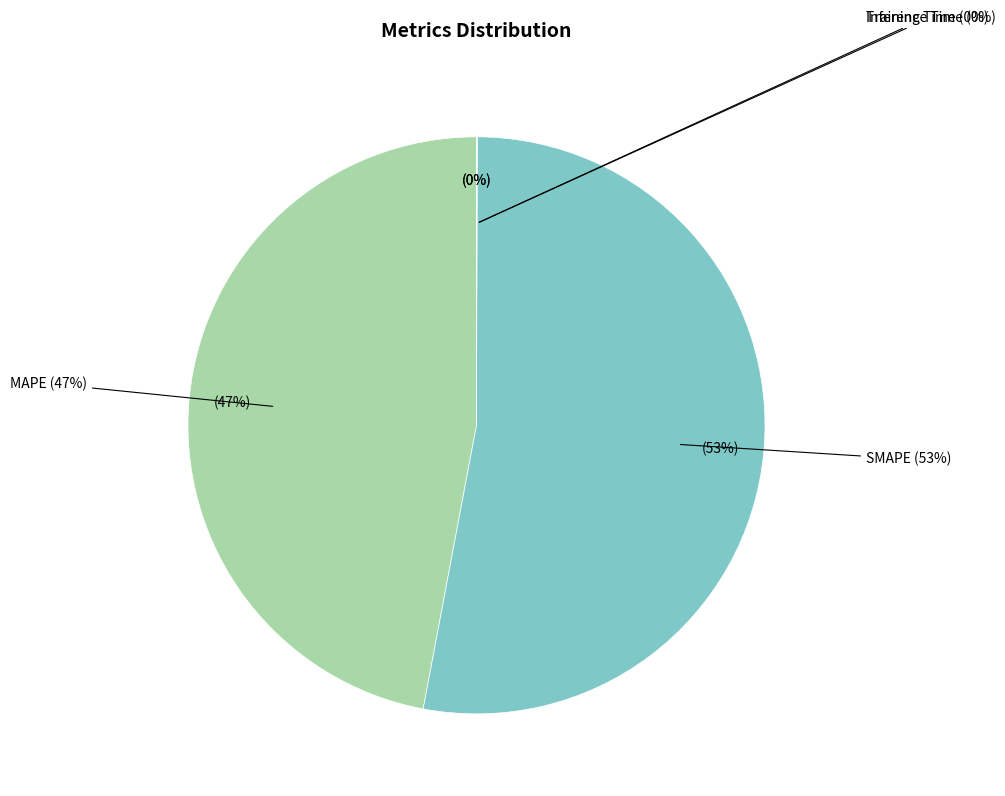

What percentage is the SMAPE slice, to the nearest percent?

53%